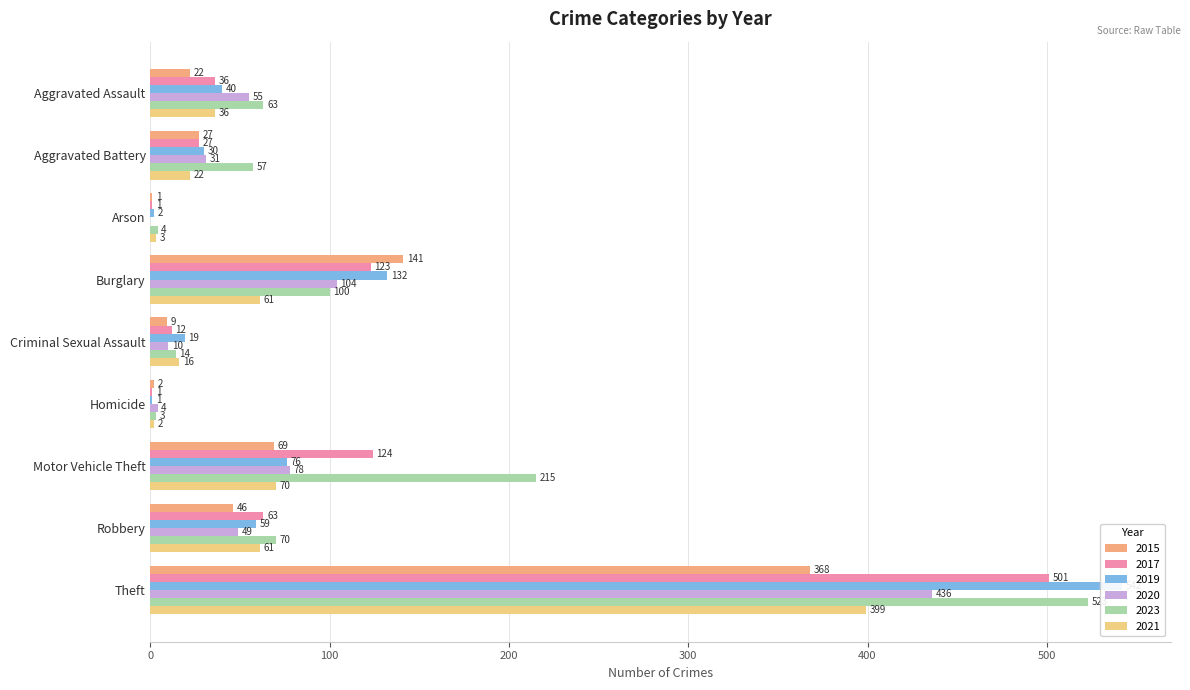

Reading left to right, transcribe all the data shown in this chart.

2015: Aggravated Assault=22	Aggravated Battery=27	Arson=1	Burglary=141	Criminal Sexual Assault=9	Homicide=2	Motor Vehicle Theft=69	Robbery=46	Theft=368
2017: Aggravated Assault=36	Aggravated Battery=27	Arson=1	Burglary=123	Criminal Sexual Assault=12	Homicide=1	Motor Vehicle Theft=124	Robbery=63	Theft=501
2019: Aggravated Assault=40	Aggravated Battery=30	Arson=2	Burglary=132	Criminal Sexual Assault=19	Homicide=1	Motor Vehicle Theft=76	Robbery=59	Theft=542
2020: Aggravated Assault=55	Aggravated Battery=31	Arson=0	Burglary=104	Criminal Sexual Assault=10	Homicide=4	Motor Vehicle Theft=78	Robbery=49	Theft=436
2023: Aggravated Assault=63	Aggravated Battery=57	Arson=4	Burglary=100	Criminal Sexual Assault=14	Homicide=3	Motor Vehicle Theft=215	Robbery=70	Theft=523
2021: Aggravated Assault=36	Aggravated Battery=22	Arson=3	Burglary=61	Criminal Sexual Assault=16	Homicide=2	Motor Vehicle Theft=70	Robbery=61	Theft=399